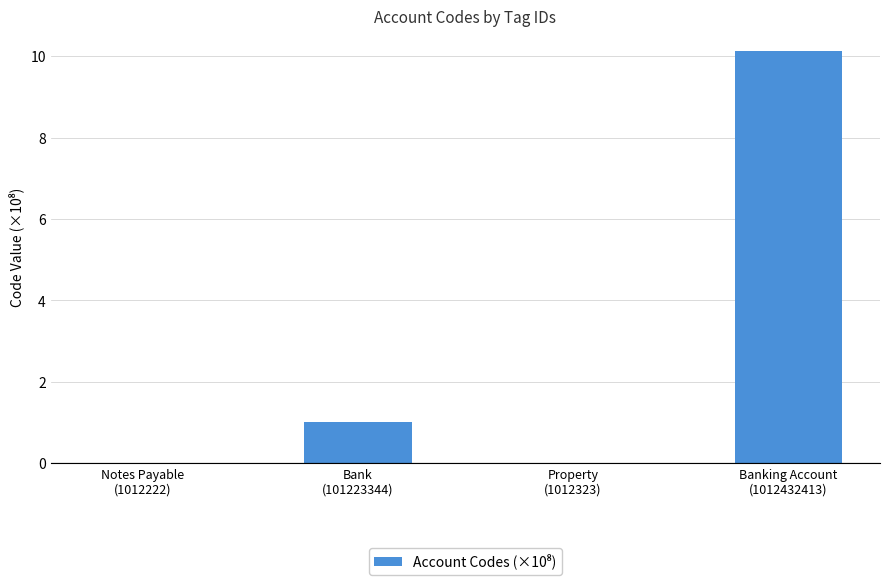

At which category does the chart reach its peak across all series?

Banking Account
(1012432413)